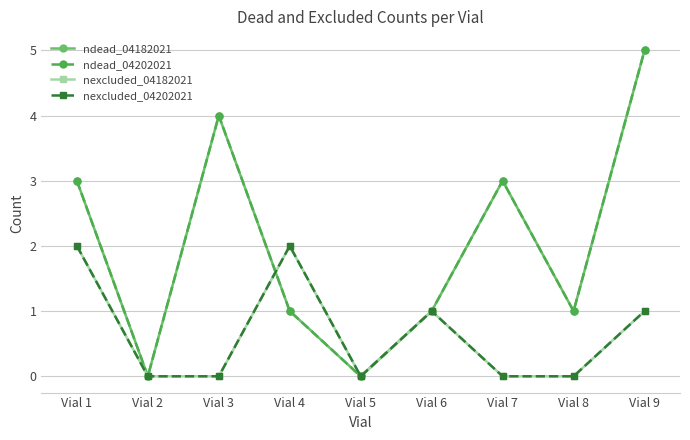

Is this an area chart (filled region under the line)?

No